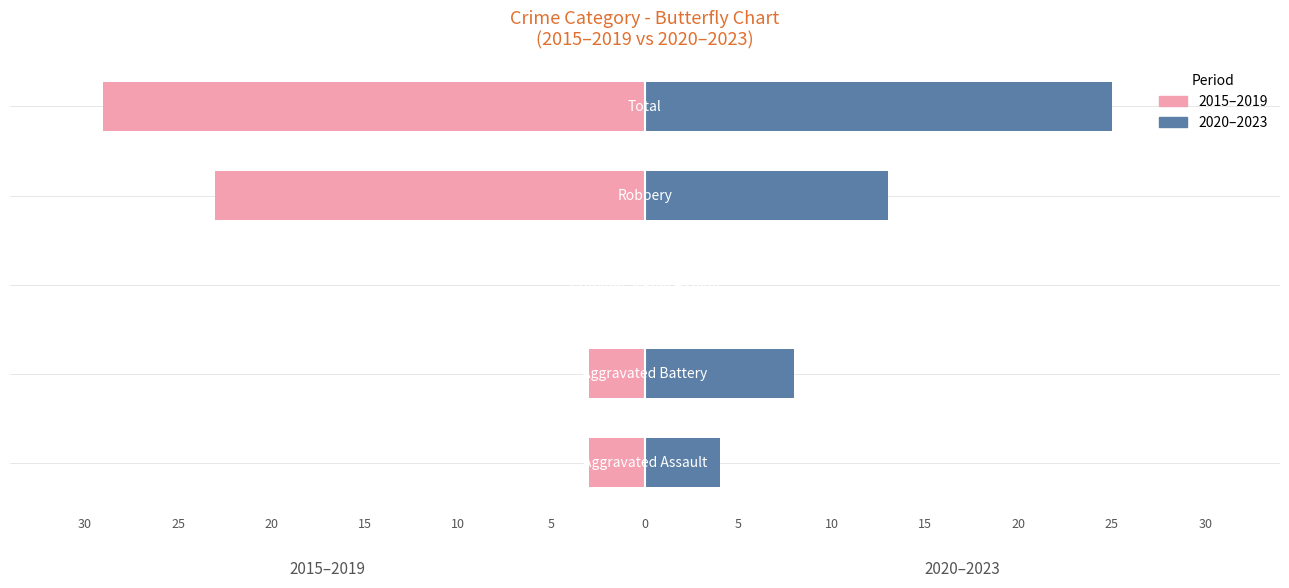

Which has a higher value, Total or Criminal Sexual Assault?

Criminal Sexual Assault